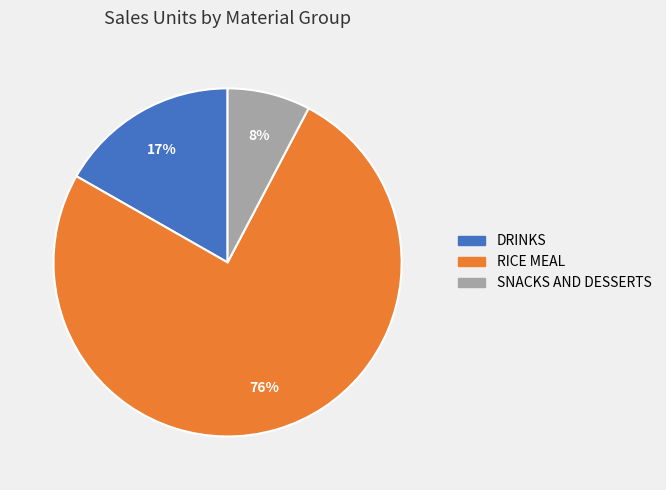

How many segments does this pie chart have?

3